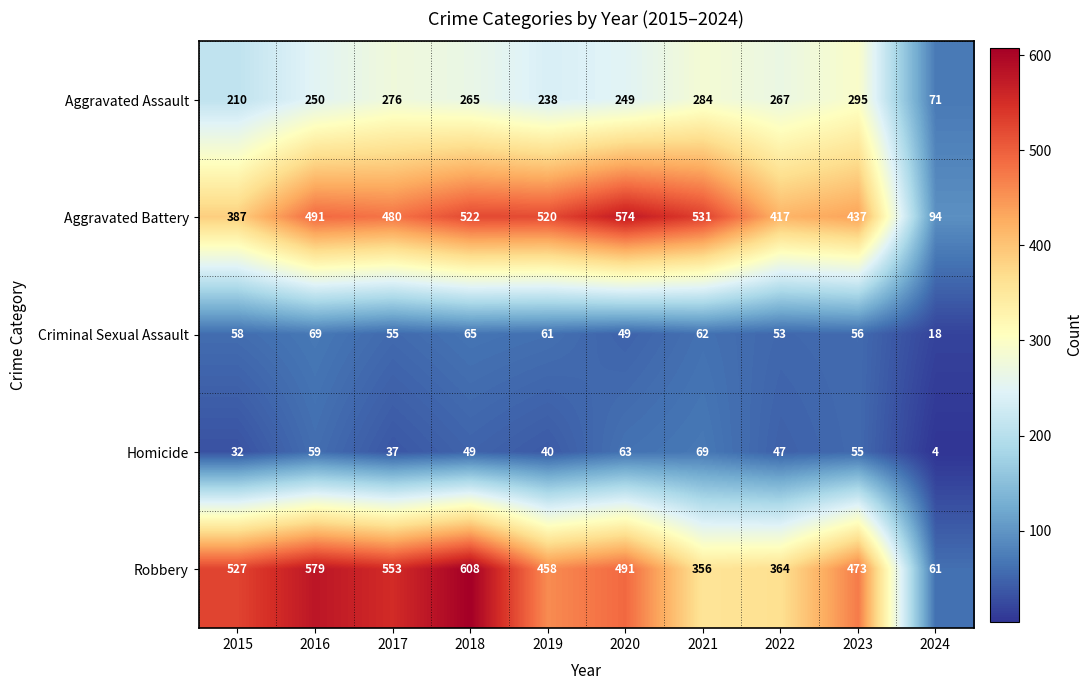

The value of Aggravated Assault at 2017 is 276. True or false?

True